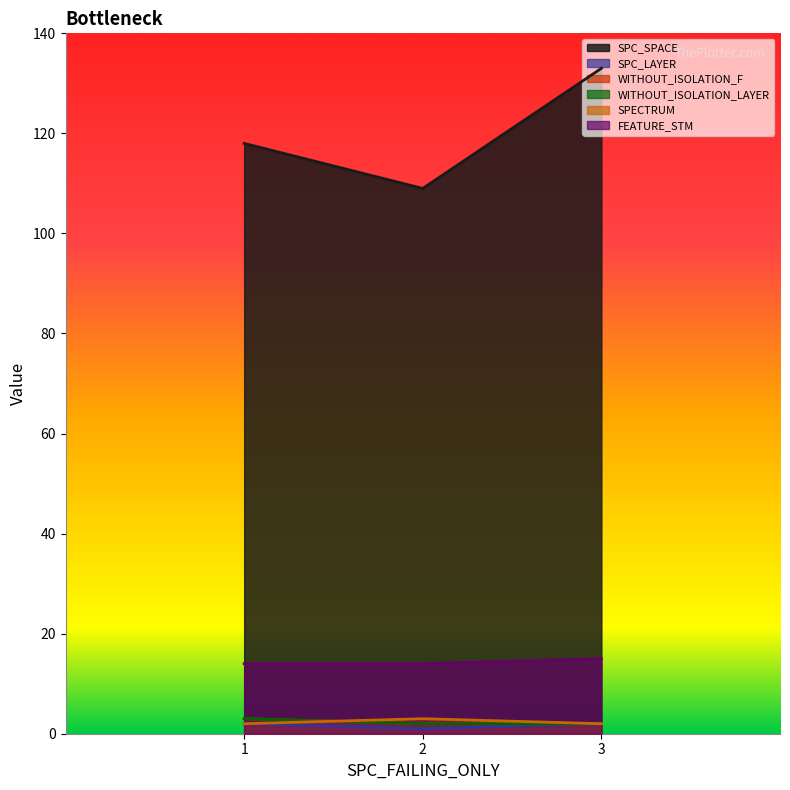

What is the spread (max minus min) of values at 3?

131